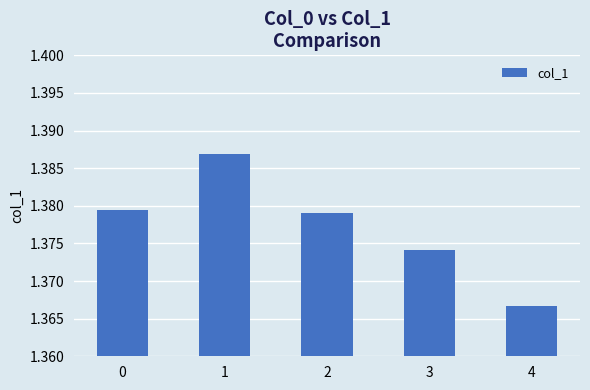

Rank the categories by value from lowest to highest.

4, 3, 2, 0, 1